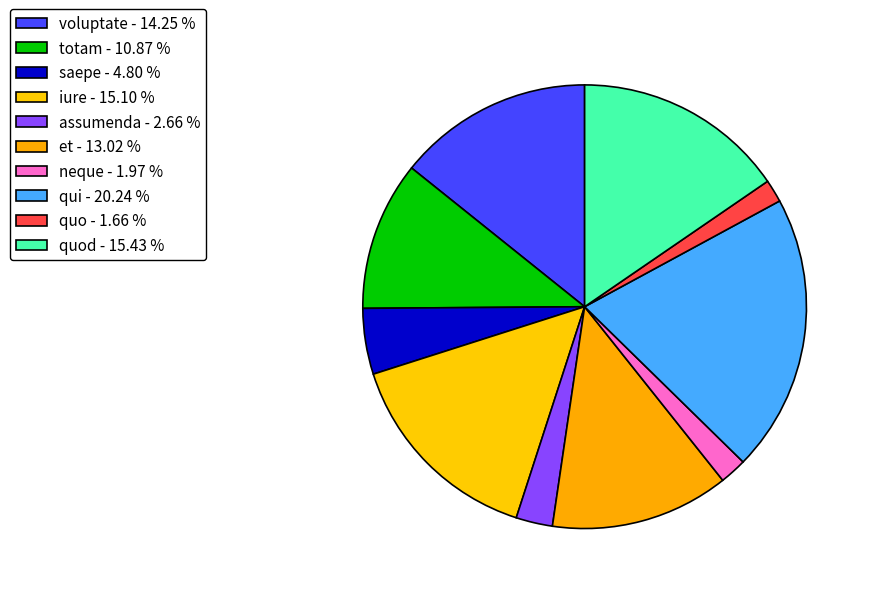

Rank the categories by value from lowest to highest.

quo, neque, assumenda, saepe, totam, et, voluptate, iure, quod, qui